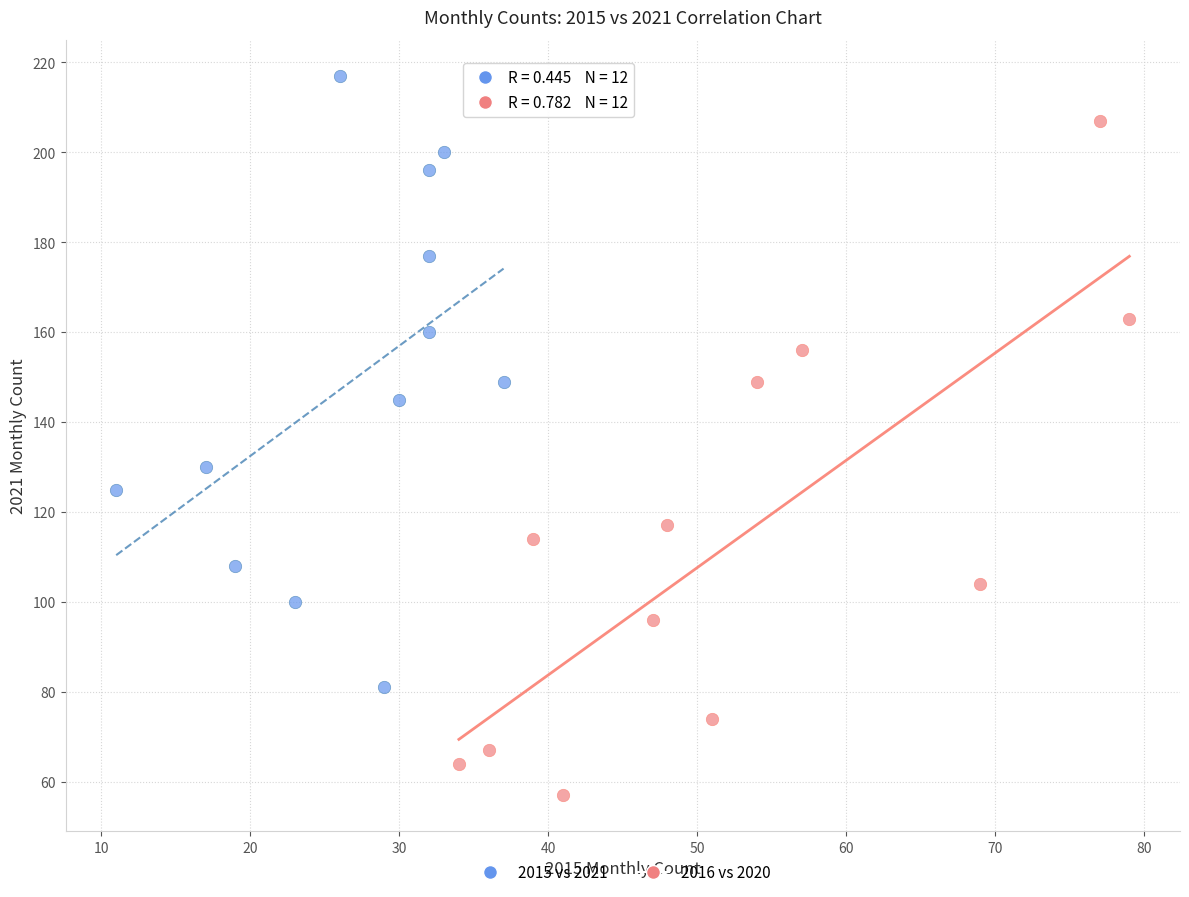

What are all the series names shown in the legend?

2015 vs 2021, 2016 vs 2020